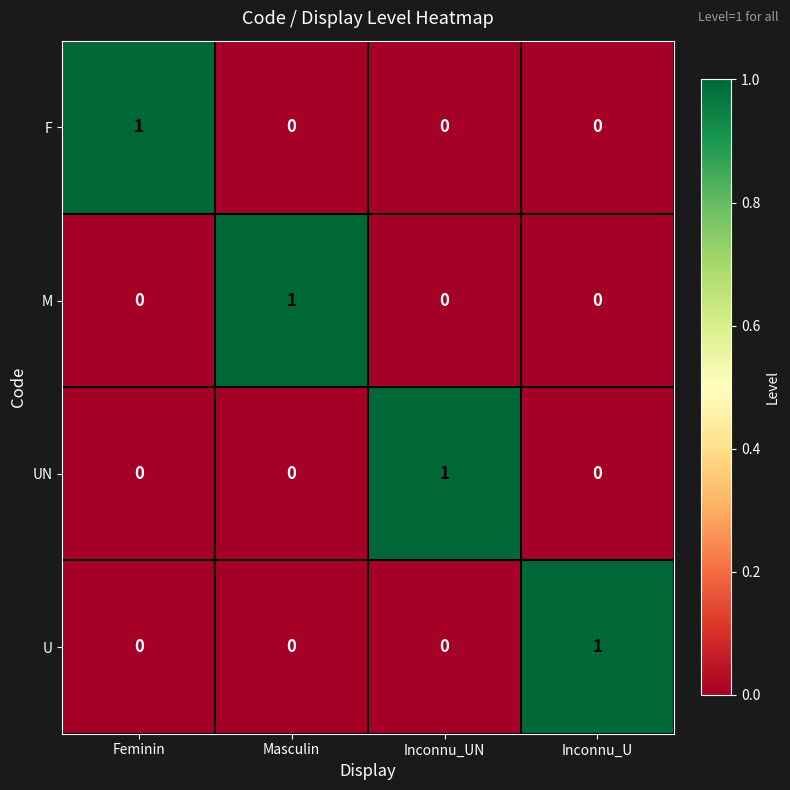

What is the greatest value displayed?

1